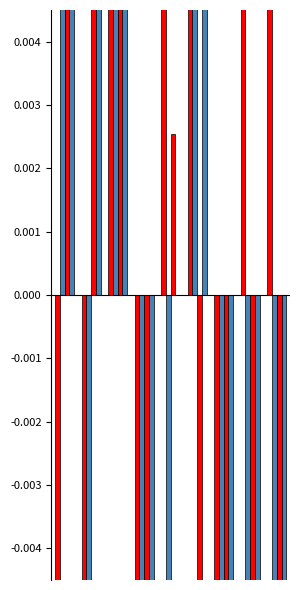

Which series has the largest total across all categories?

Aggravated Battery